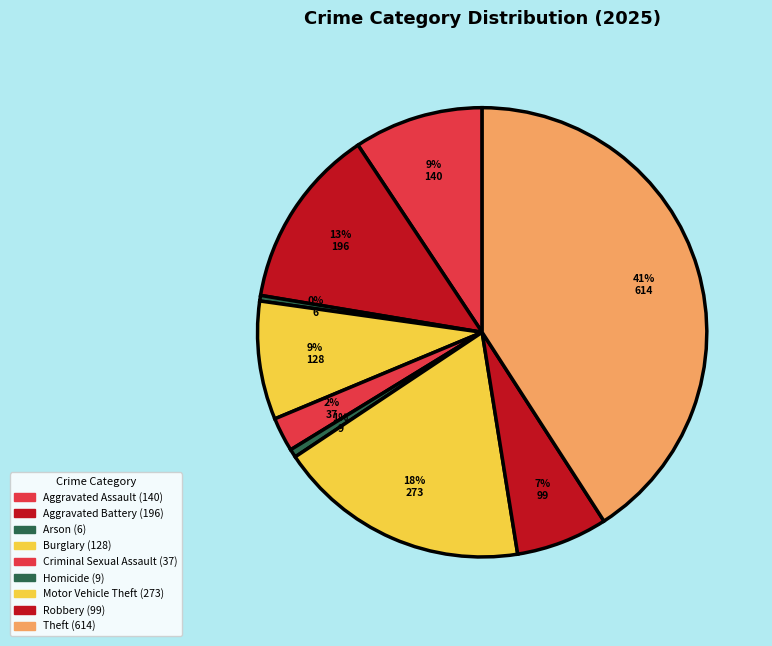

Does Aggravated Assault account for over 50% of the chart?

No